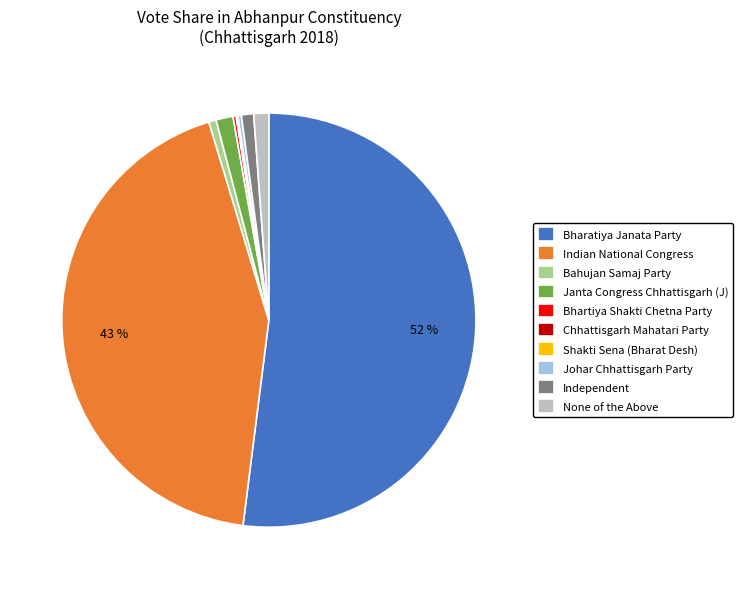

To the nearest percent, what is the combined percentage of Bahujan Samaj Party and Janta Congress Chhattisgarh (J)?

2%